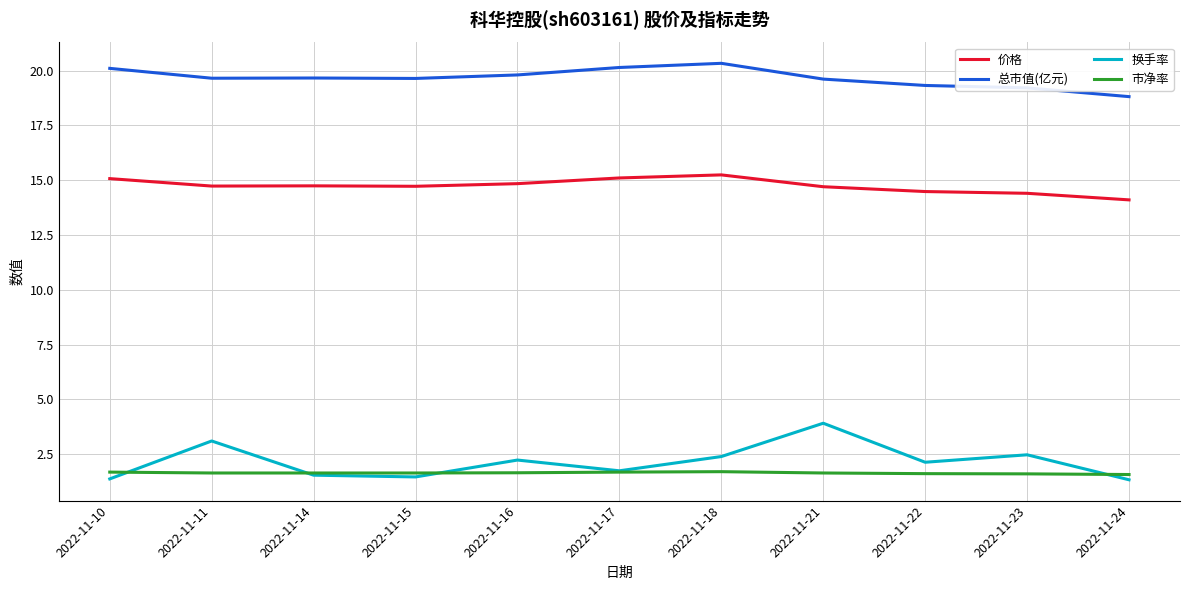

Does the chart display data point markers on the line(s)?

No